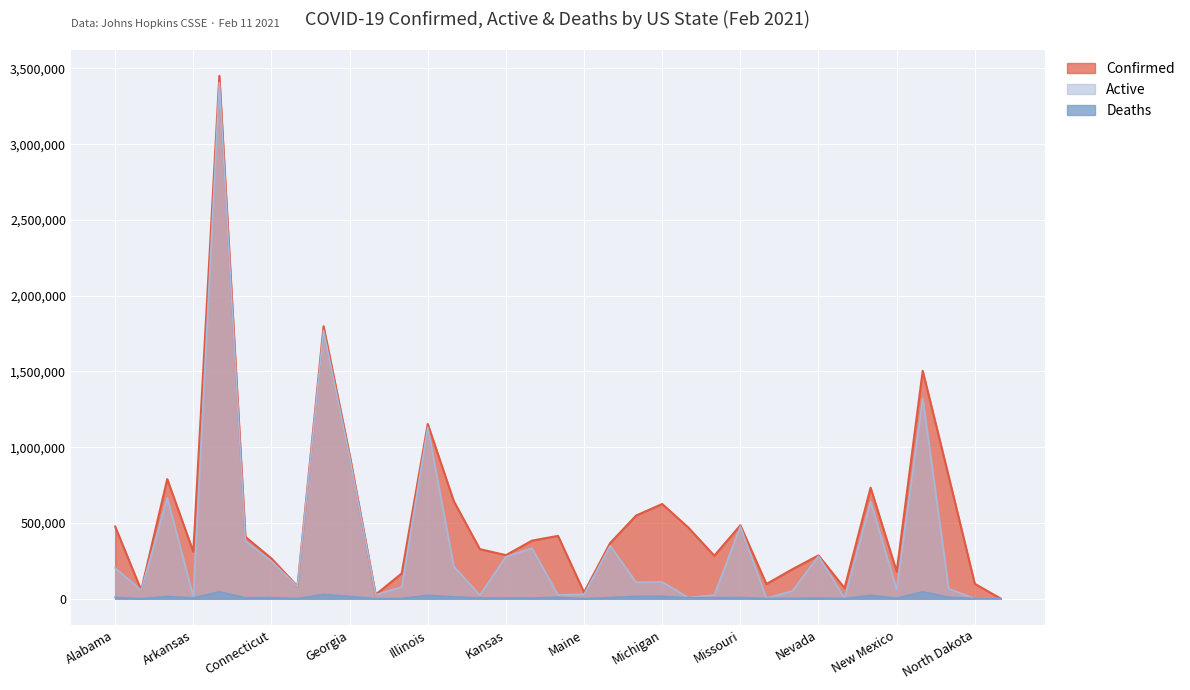

How many data points does each series have?

35